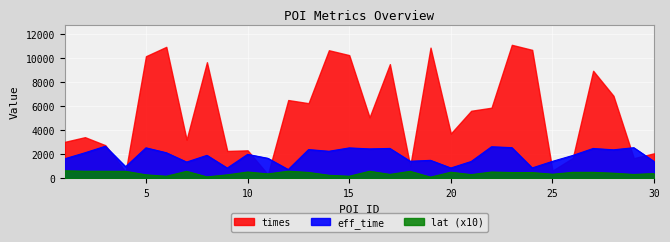

What is the average value of the eff_time series?

1880.6